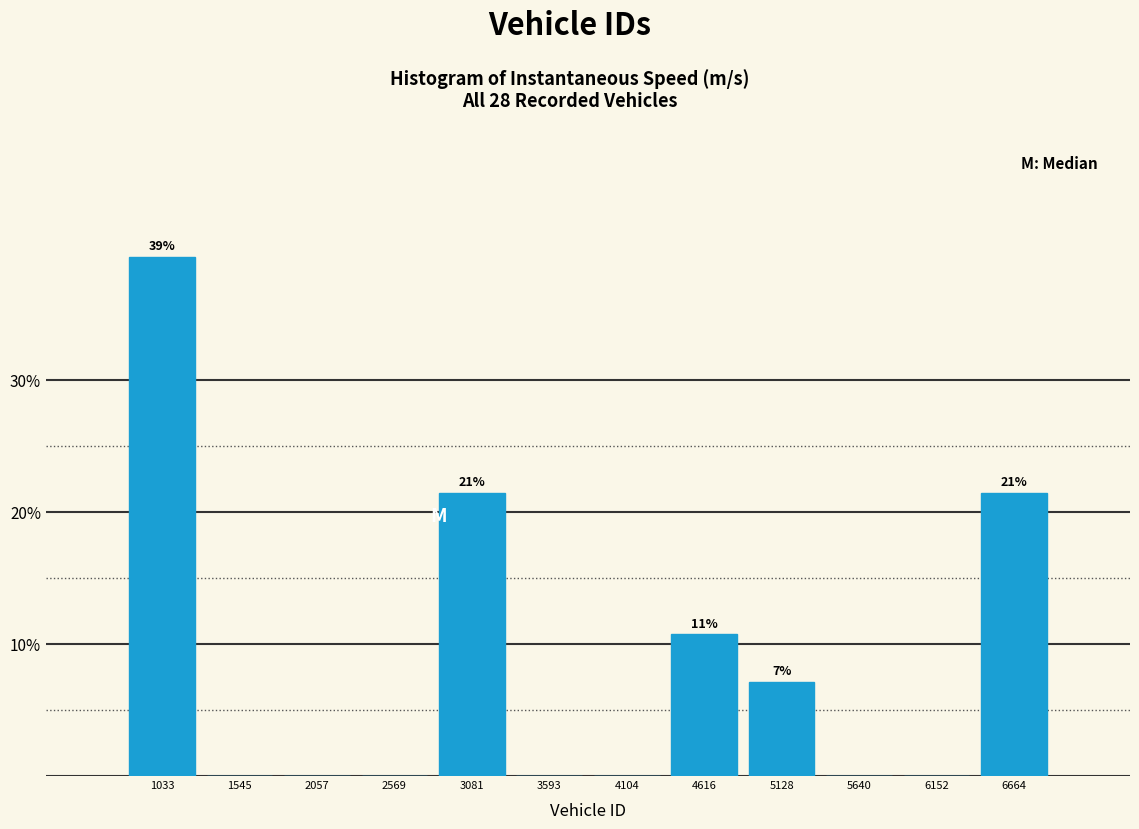

Which range on the x-axis has the tallest bar?

800 to 1300